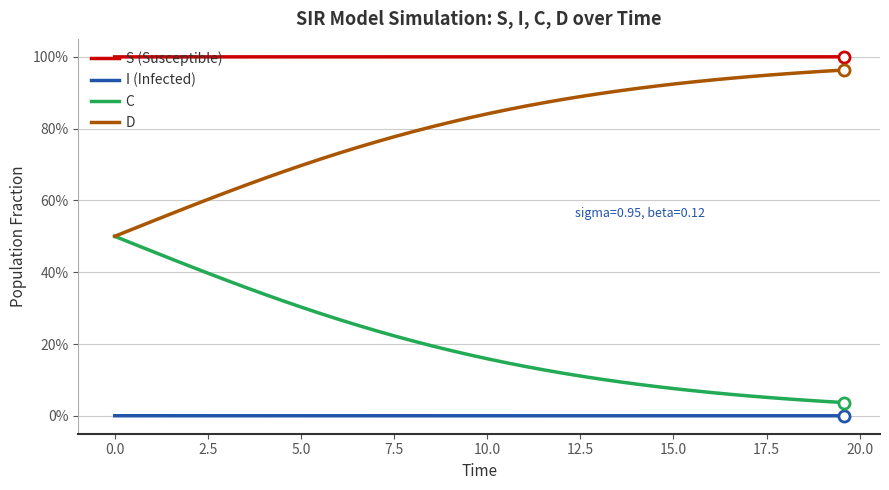

What are all the series names shown in the legend?

S (Susceptible), I (Infected), C, D